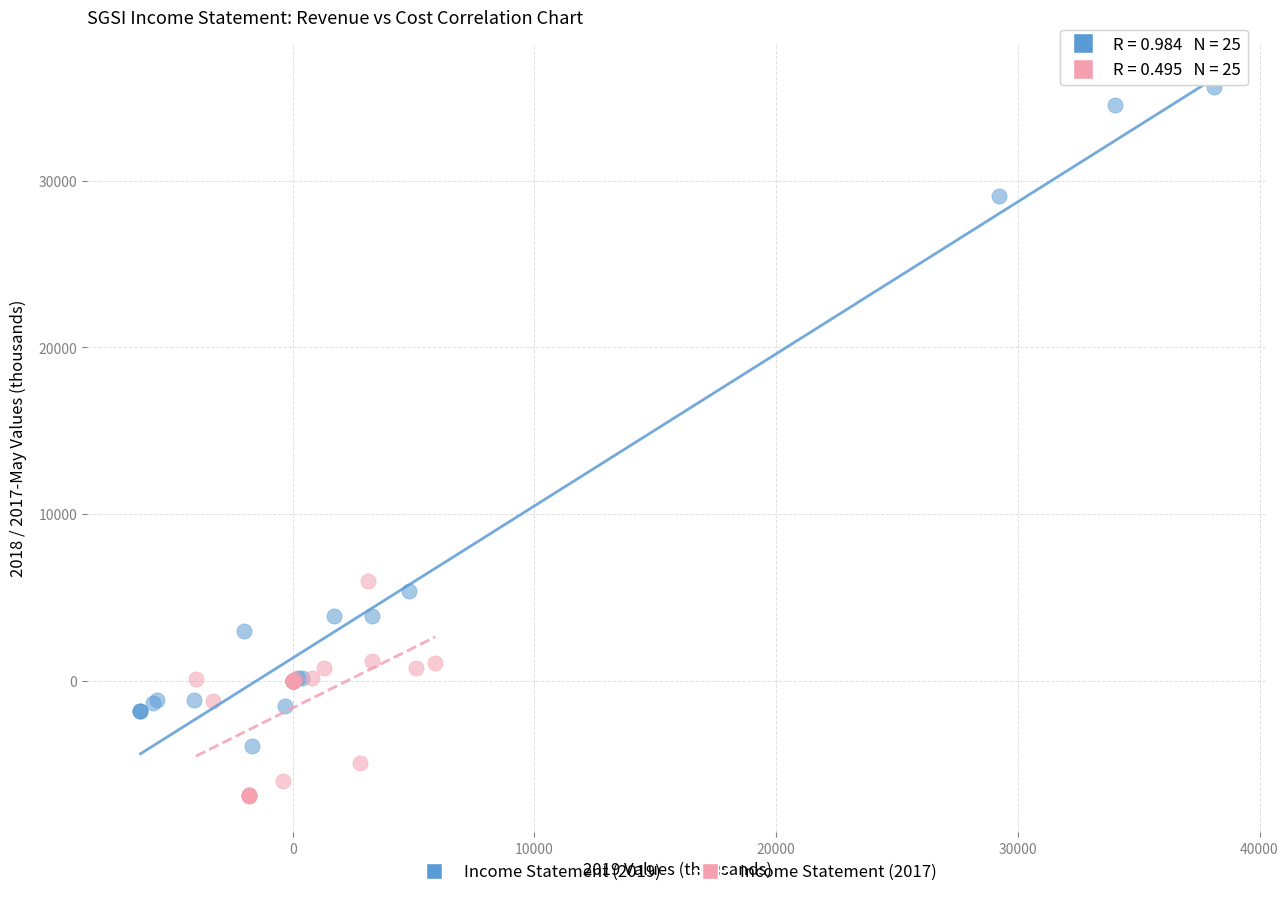

Which series contains the lowest Y value?

Income Statement (2017)